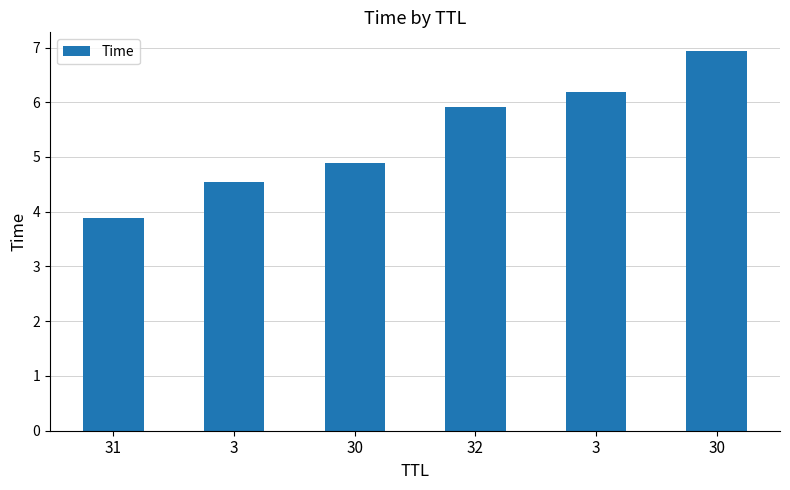

How many bars are there in total?

6